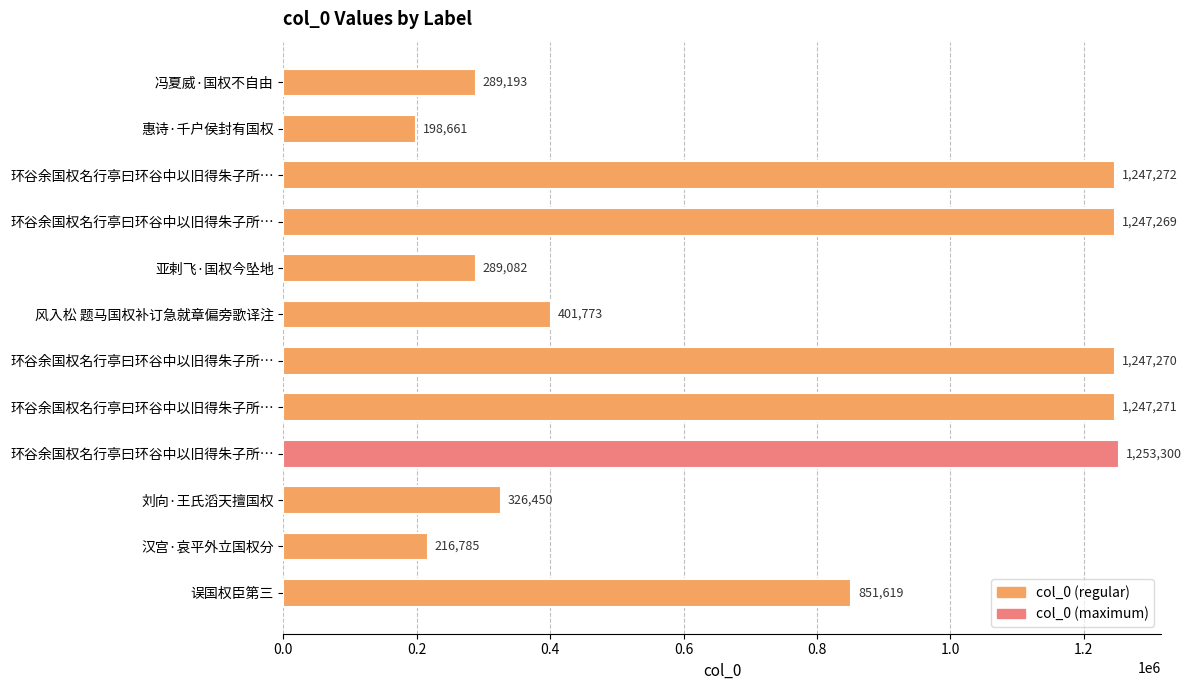

How many bars are there in total?

12